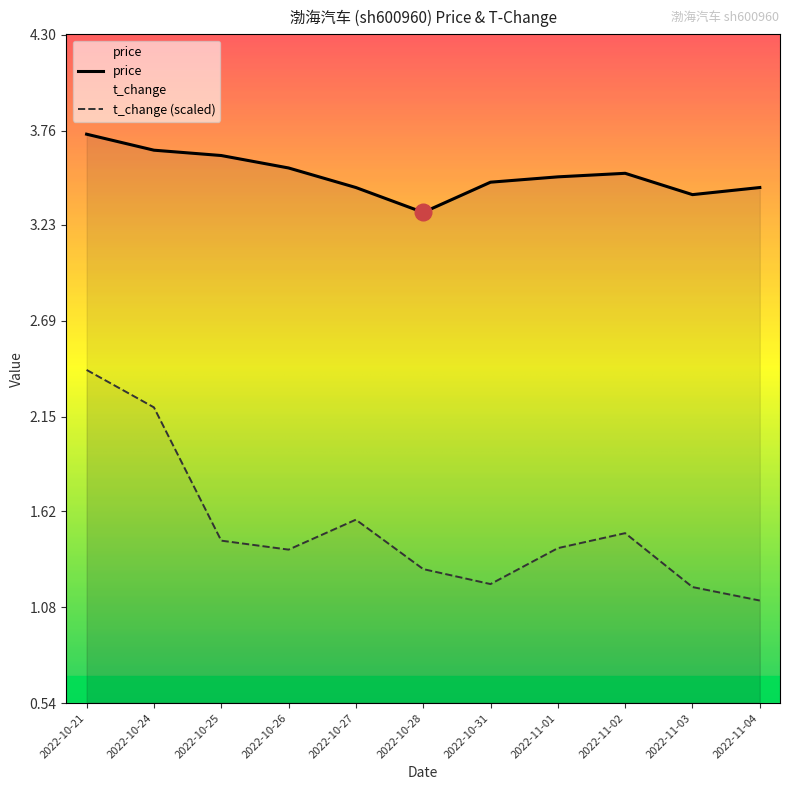

At how many categories does at least one series exceed 2?

11